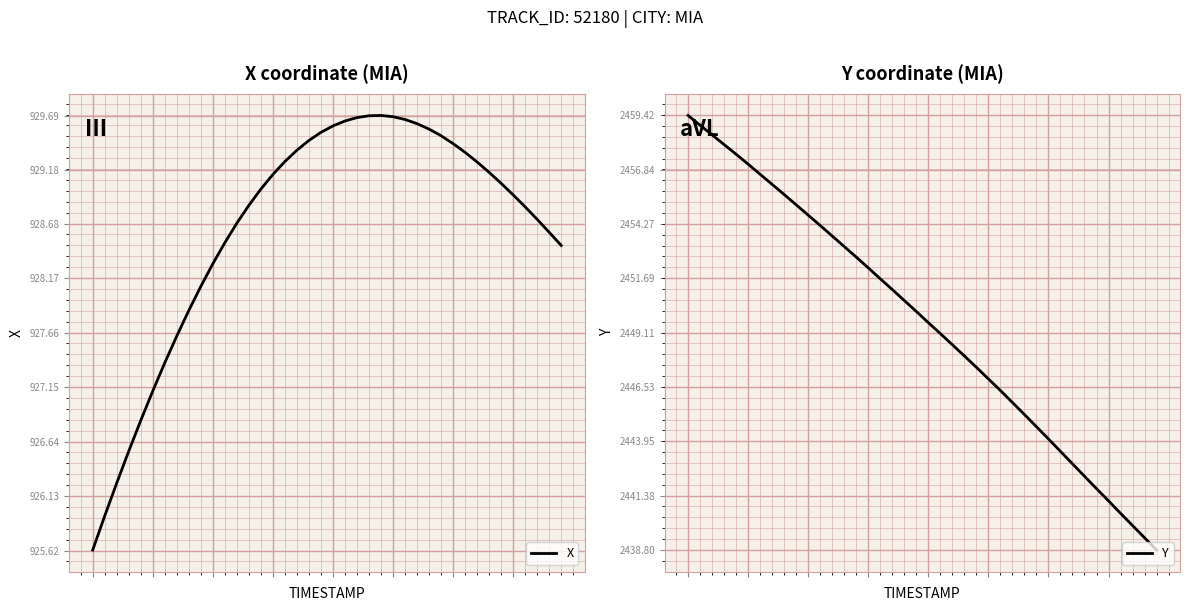

Which has a higher value, 31 or 20?

20